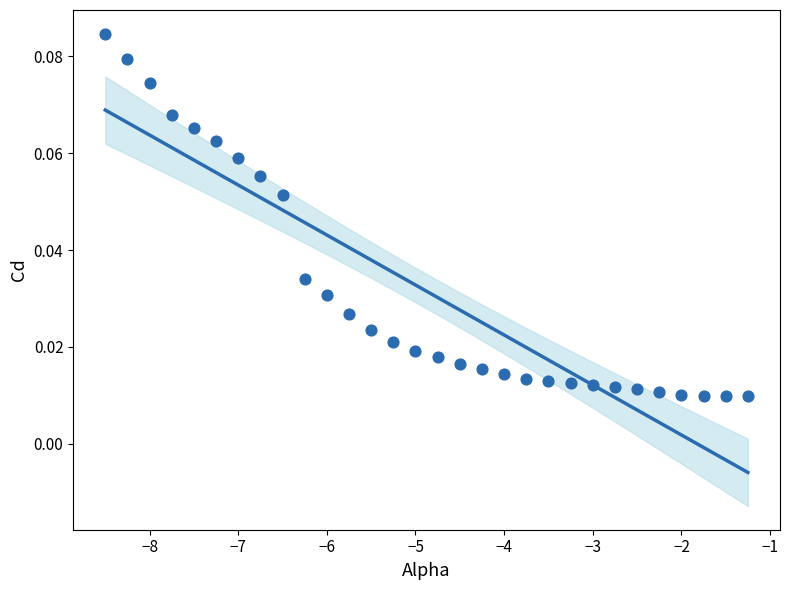

What is the range of X values (max minus min)?

7.2